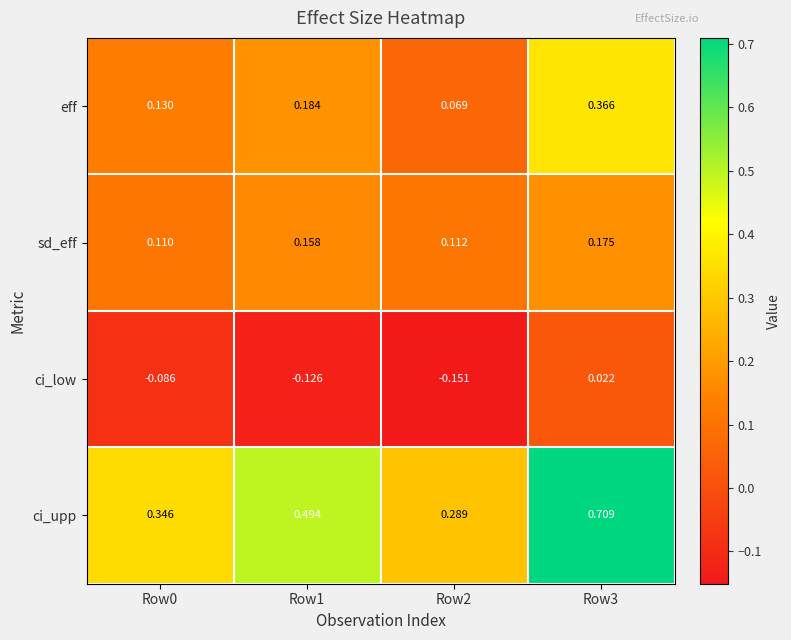

Which series has the largest total across all categories?

ci_upp